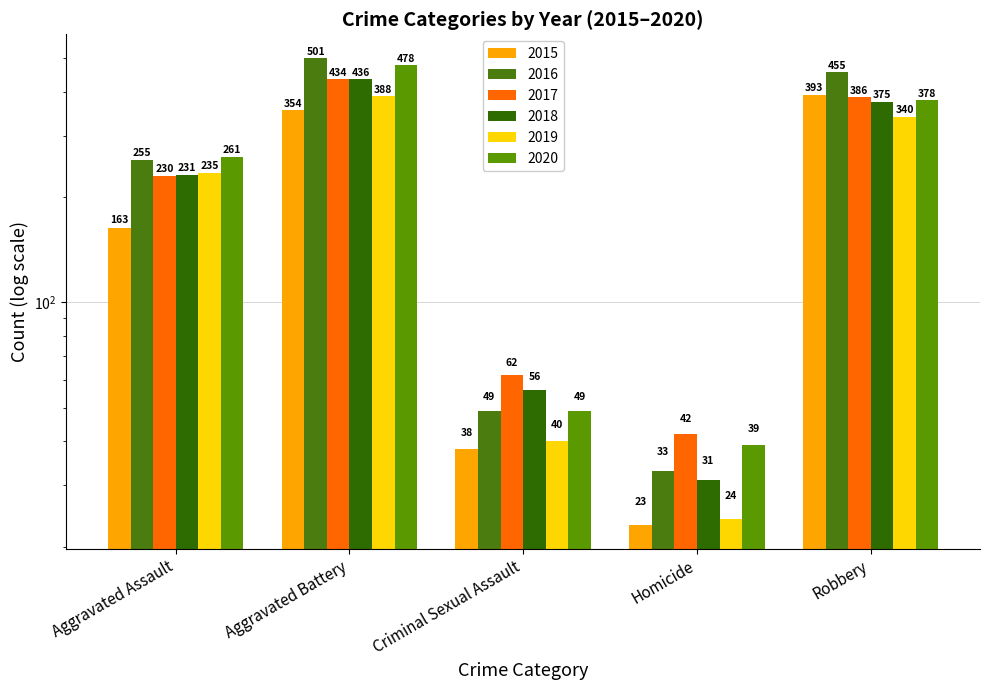

Where does the 2018 series first go above 231?

Aggravated Battery